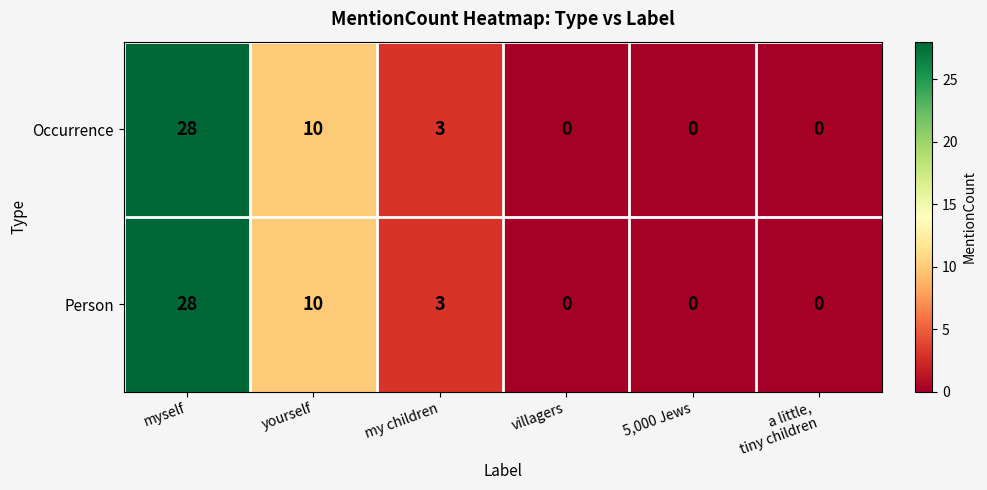

The Occurrence series shows 18 at 5,000 Jews. True or false?

False